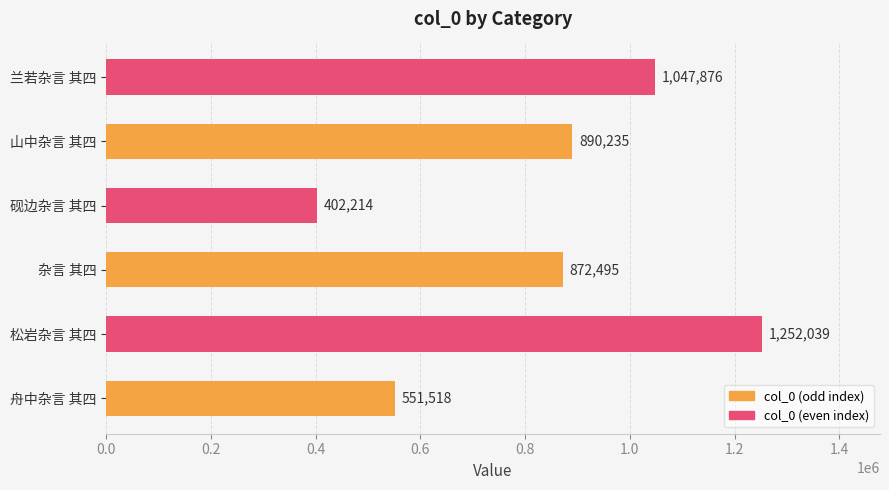

What is the difference between the maximum and minimum values?

849825